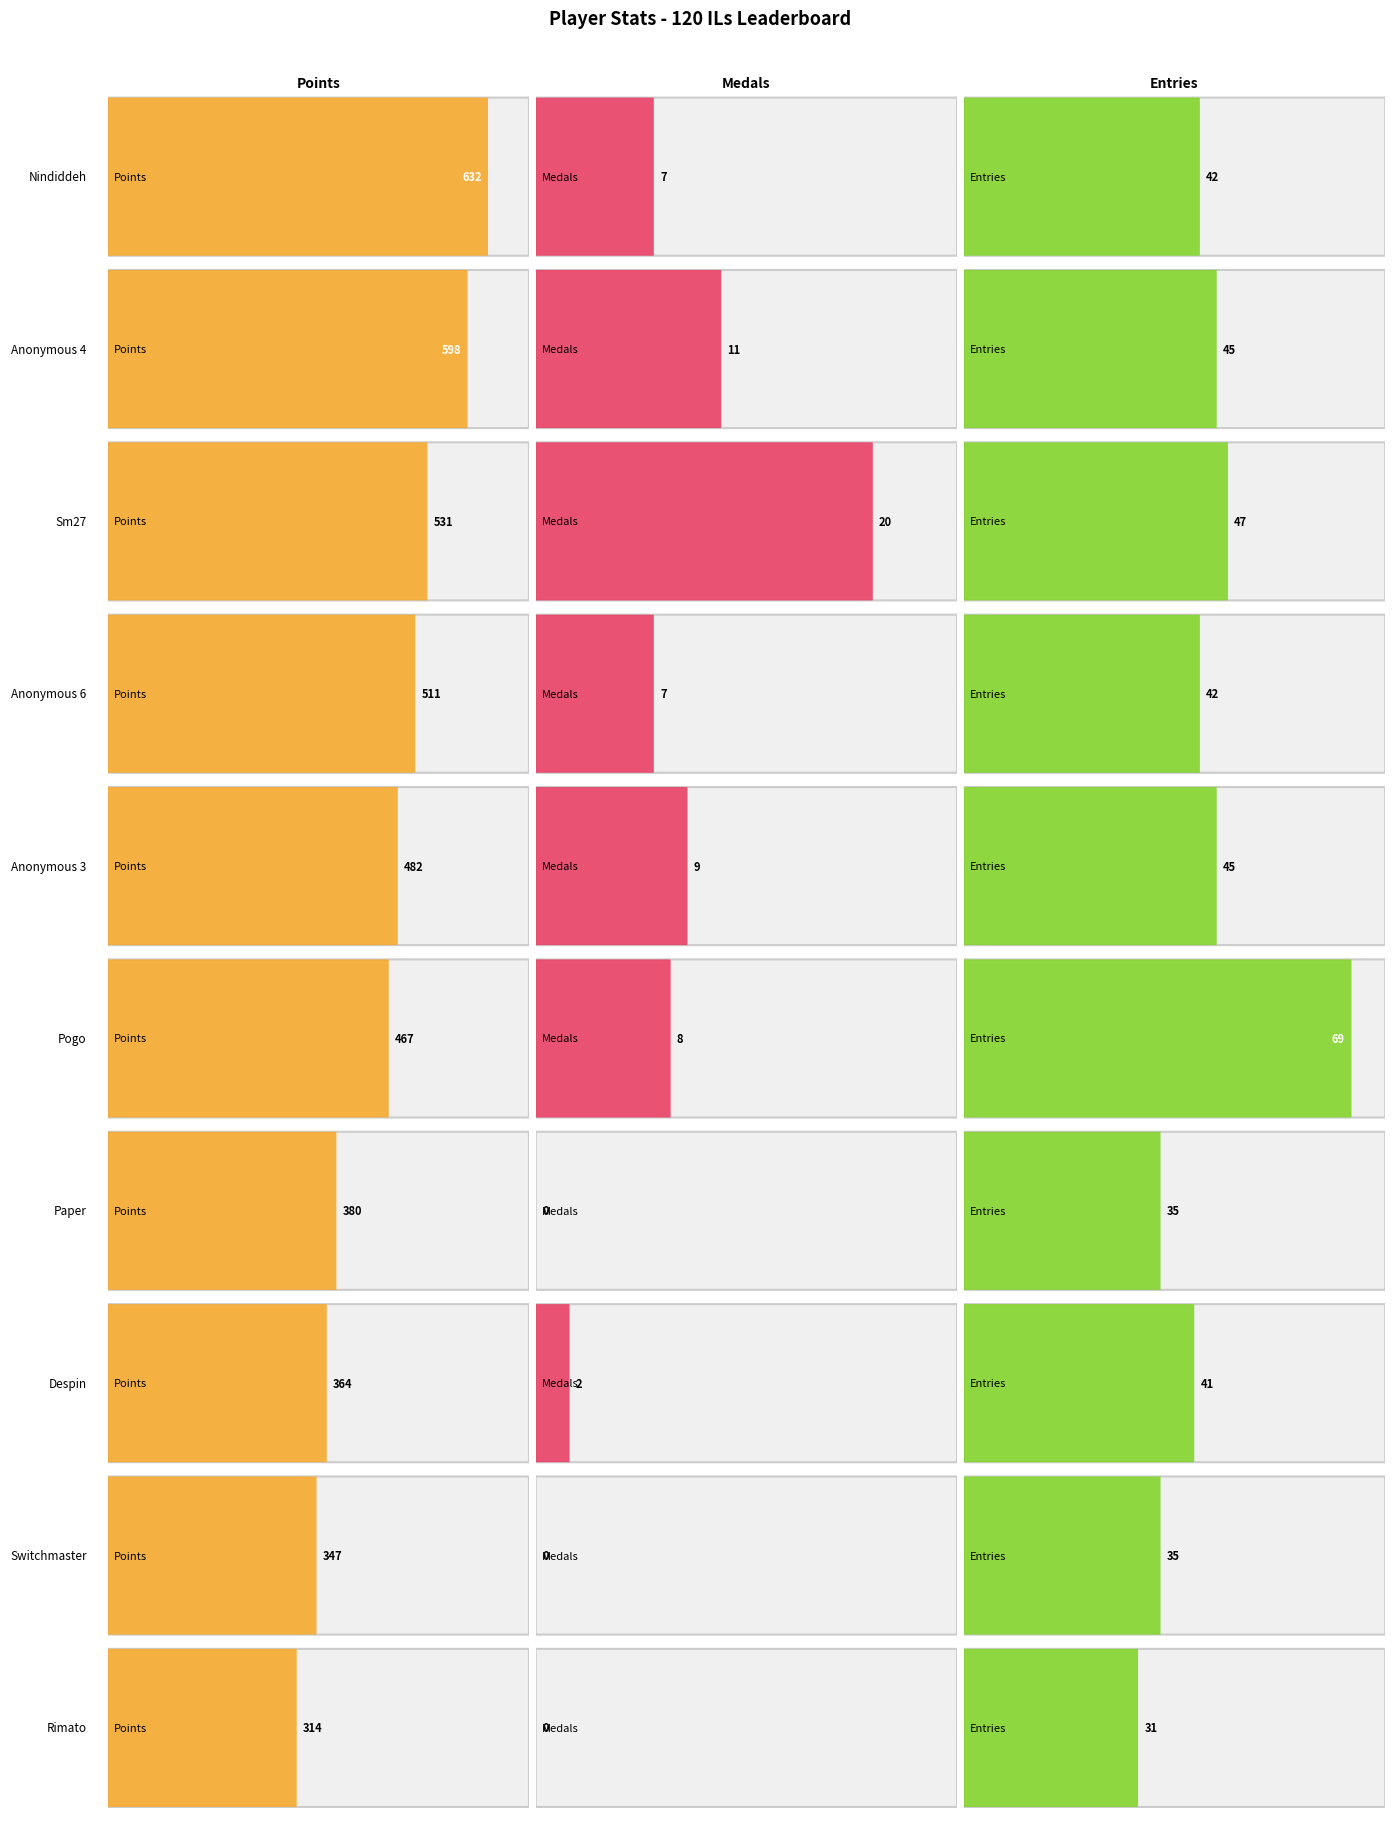

The value of Entries at Pogo is 30. True or false?

False